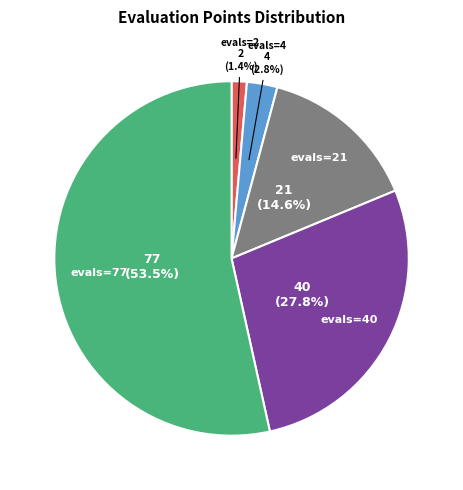

Does evals=2 represent more than half of the total?

No